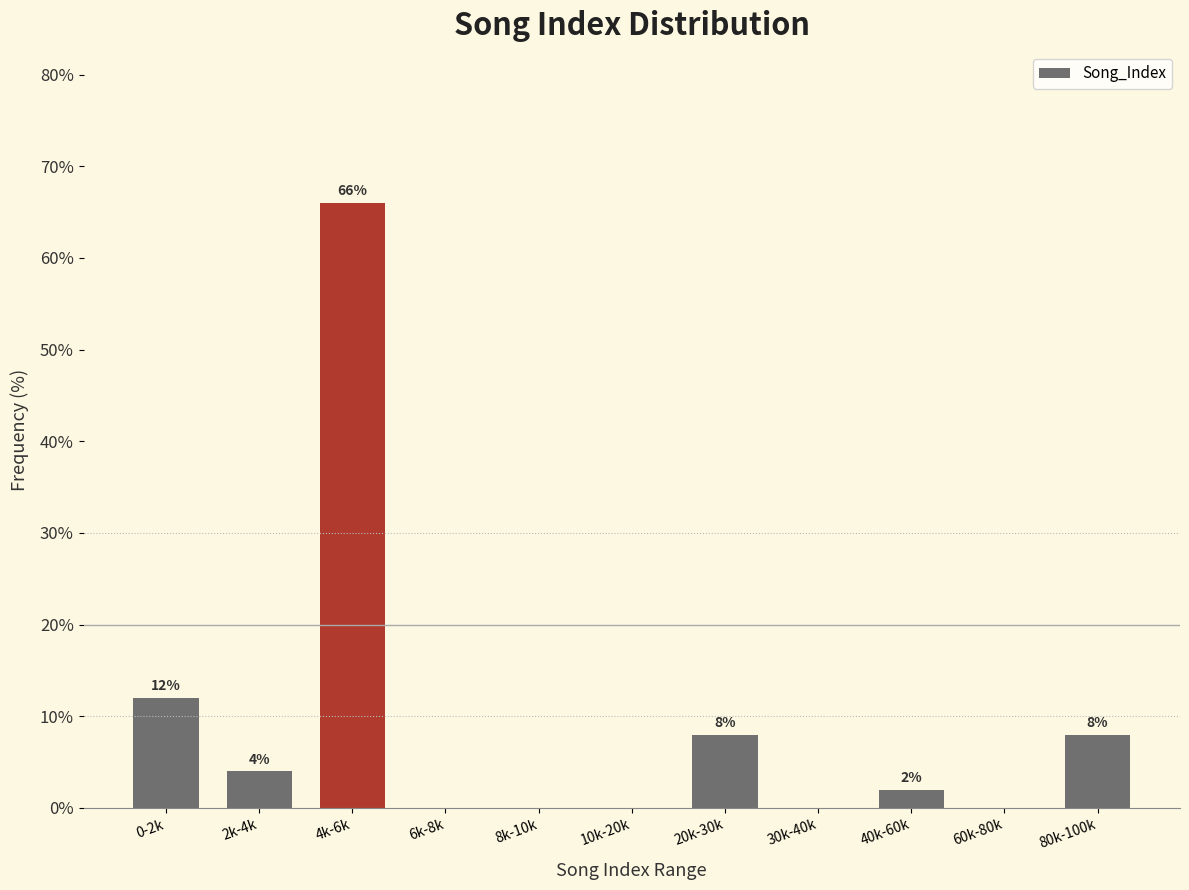

Reading left to right, transcribe all the data shown in this chart.

0-2k=12	2k-4k=4	4k-6k=66	6k-8k=0	8k-10k=0	10k-20k=0	20k-30k=8	30k-40k=0	40k-60k=2	60k-80k=0	80k-100k=8